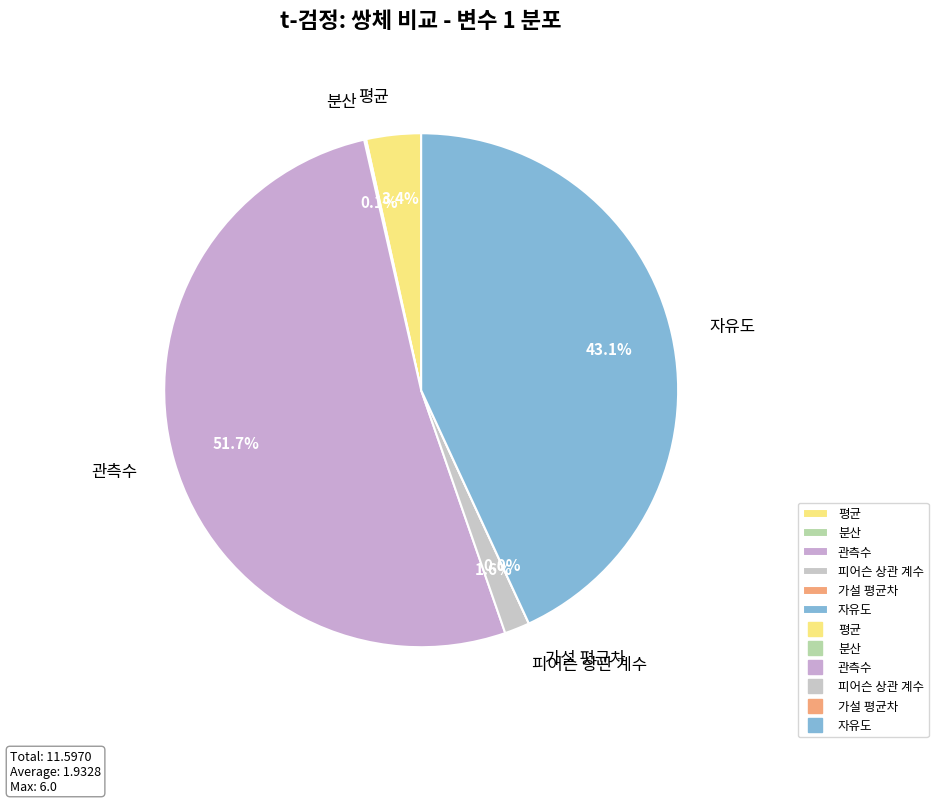

To the nearest percent, what is the difference between the 피어슨 상관 계수 and 분산 slice percentages?

1%